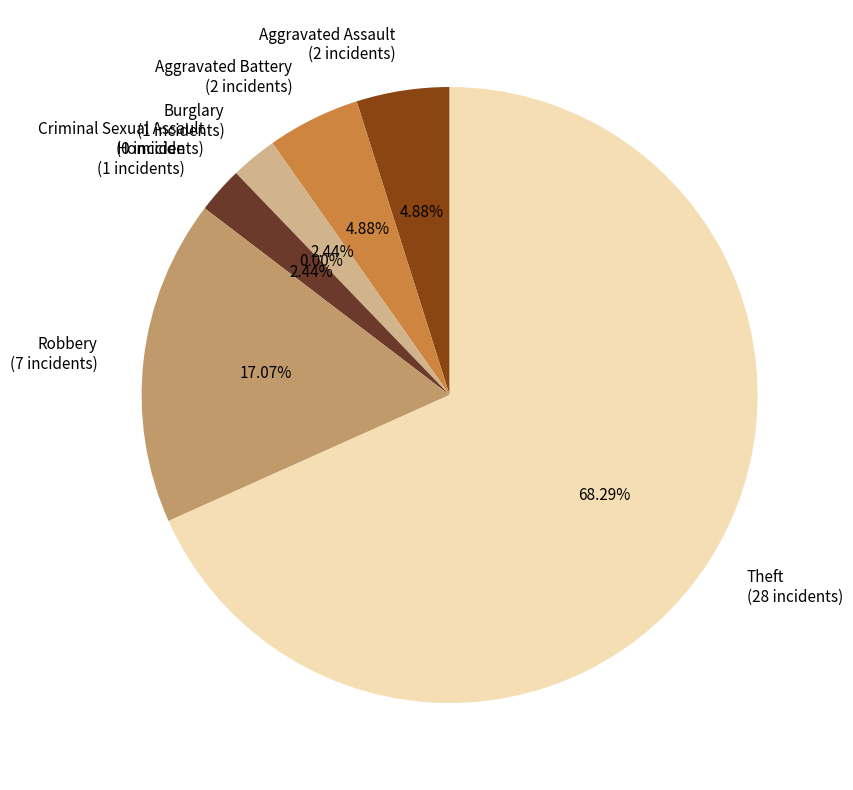

Which category has the biggest portion of the pie?

Theft